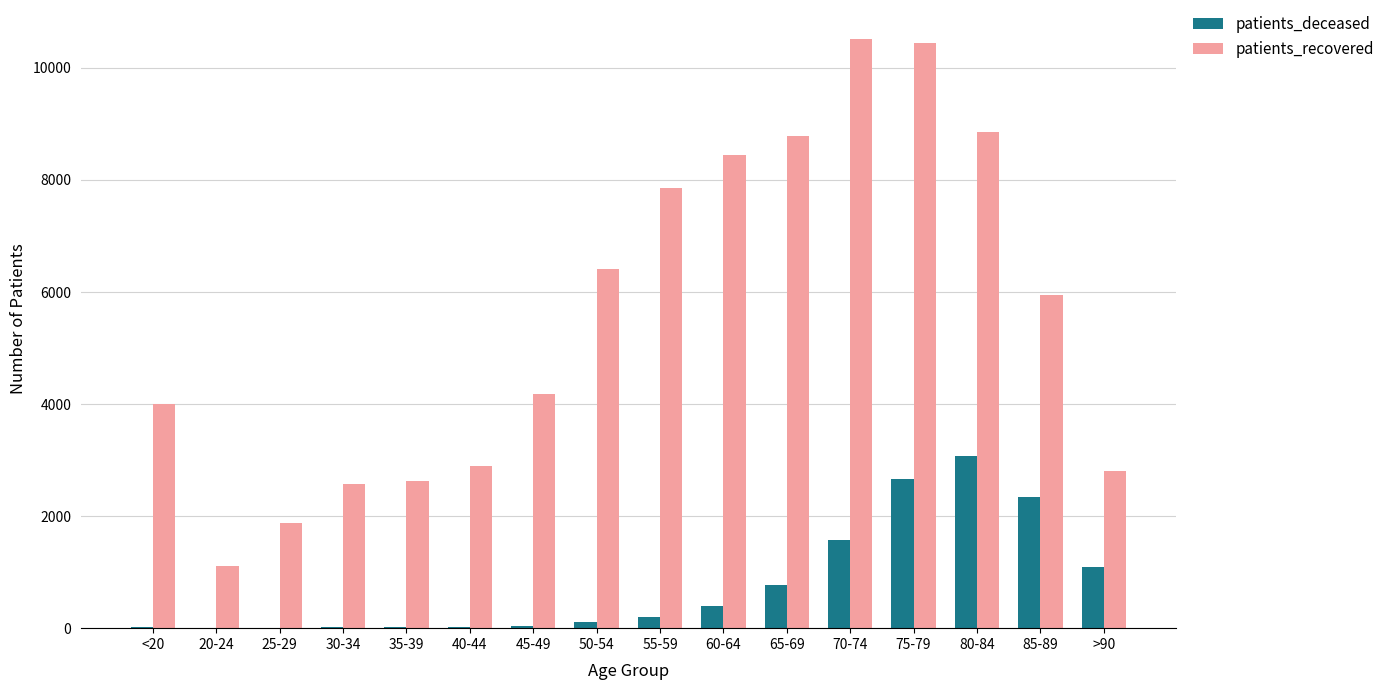

Is the value of patients_deceased at 55-59 greater than the value of patients_recovered at 70-74?

No